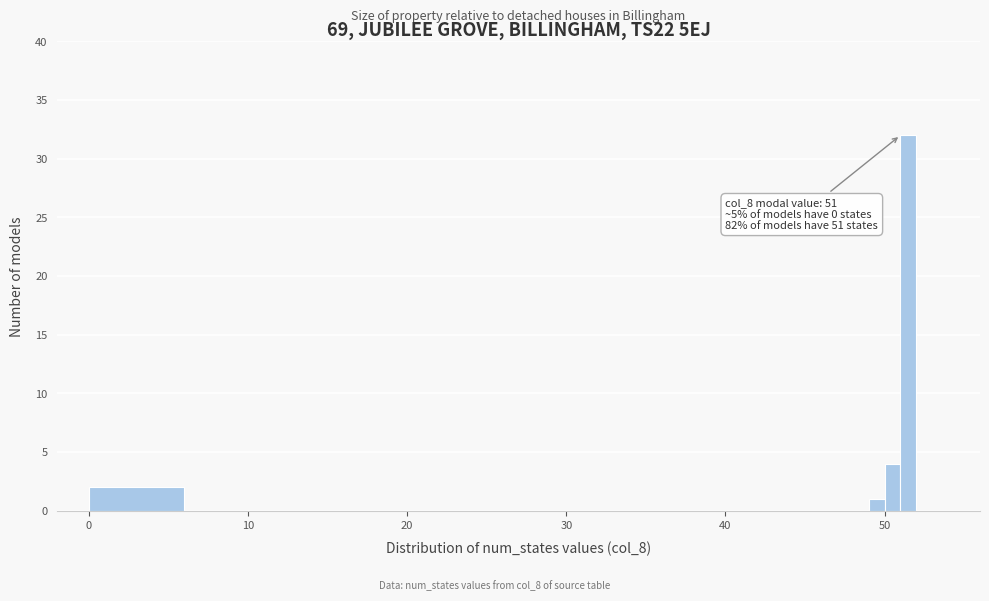

Read against the x-axis, roughly where is the centre of the tallest bar?

52